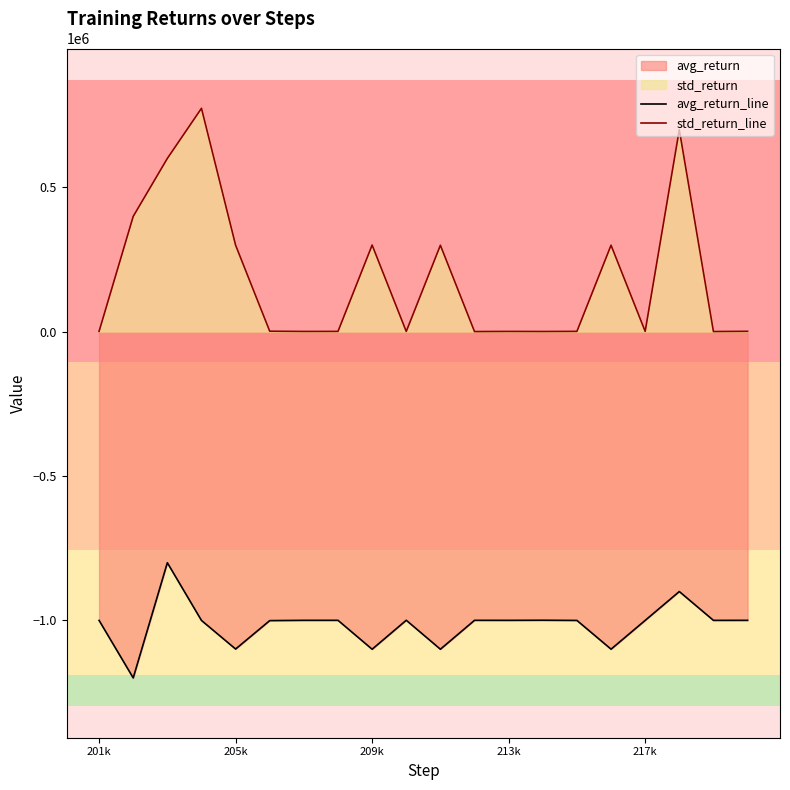

Reading right to left, extract all data points from this chart.

avg_return_line: -1001234.2	-1001354.2	-901403.2	-1001465.4	-1101287.4	-1001555.3	-1000915.0	-1001285.6	-1001176.0	-1101434.8	-1001005.8	-1101476.6	-1001195.2	-1001215.1	-1002196.8	-1100776.2	-1001685.6	-801545.9	-1200926.8	-1001514.7
std_return_line: 986.4	249.3	700288.6	806.2	299571.2	816.6	362.4	614.3	147.3	299523.3	542.8	300174.5	717.8	510.2	1354.8	299741.8	774366.9	600551.6	399537.2	922.1